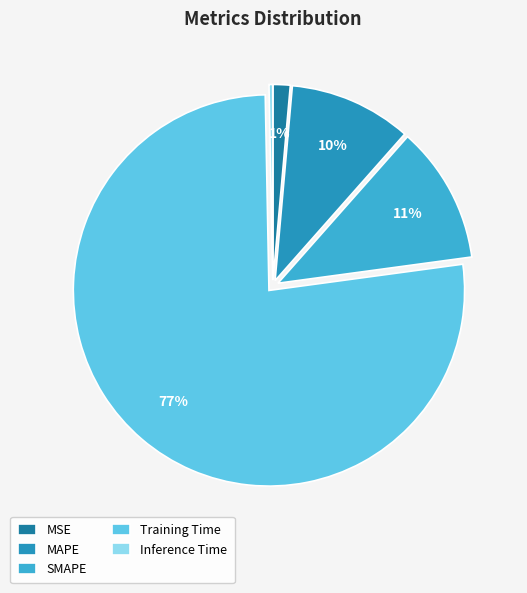

Does any single category account for the majority?

Yes